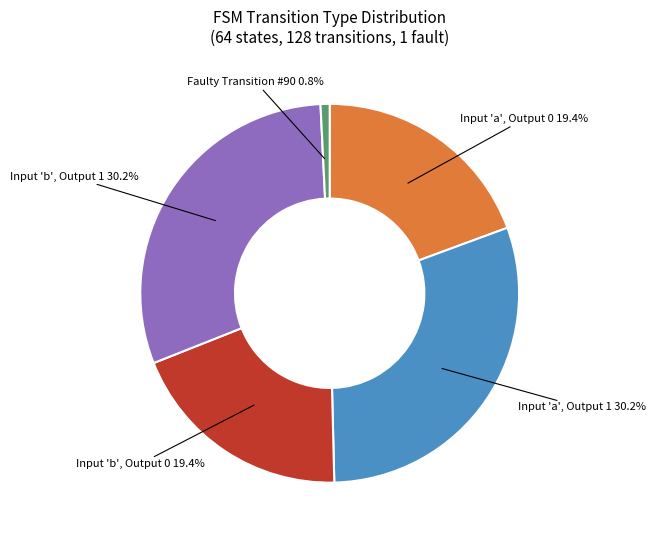

Is there any slice that represents more than half of the pie?

No